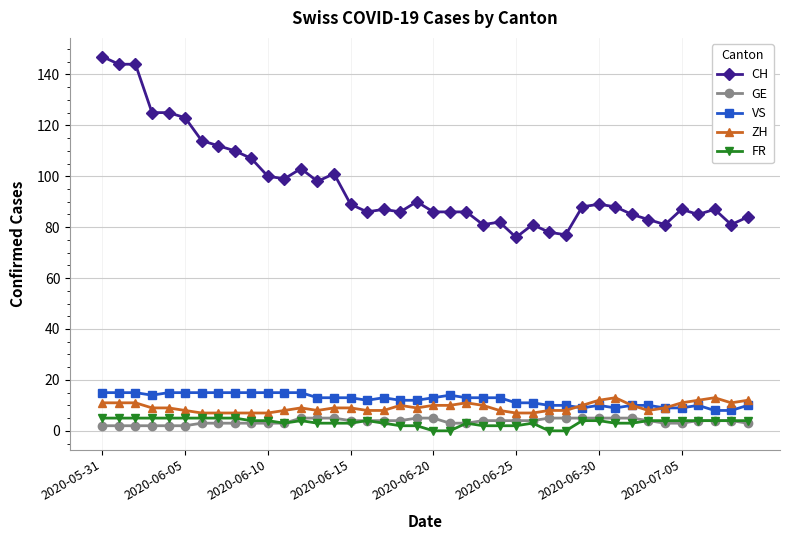

What is the value of the ZH point at the 30th from the left?

10